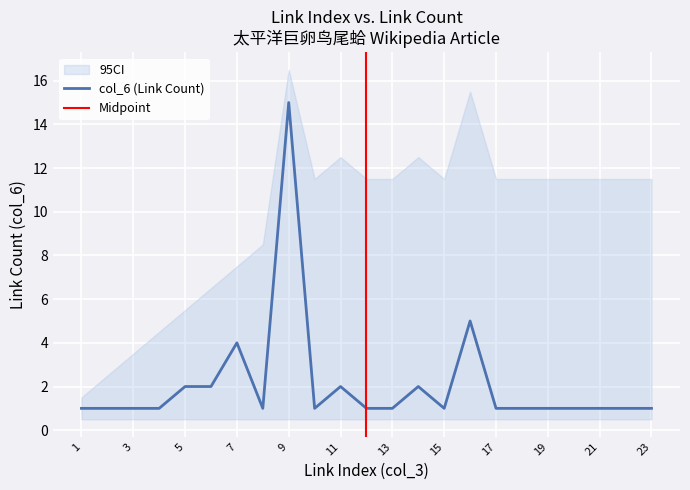

What is the ratio of the value at 2 to the value at 19?

1.0